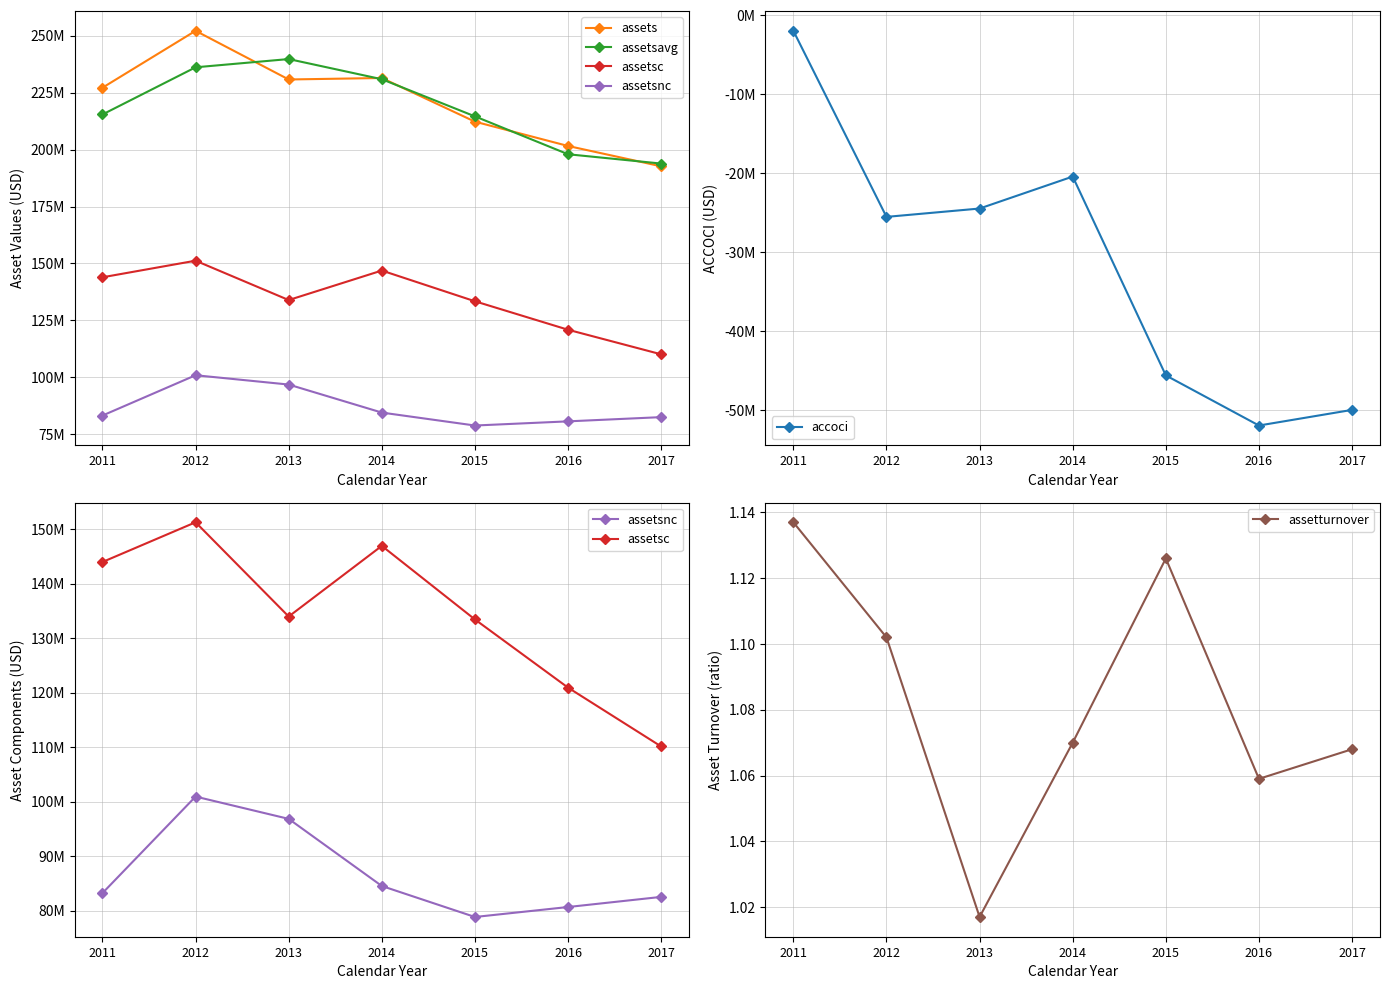

What is the difference between the maximum and minimum values in the assets series?

59501000.0